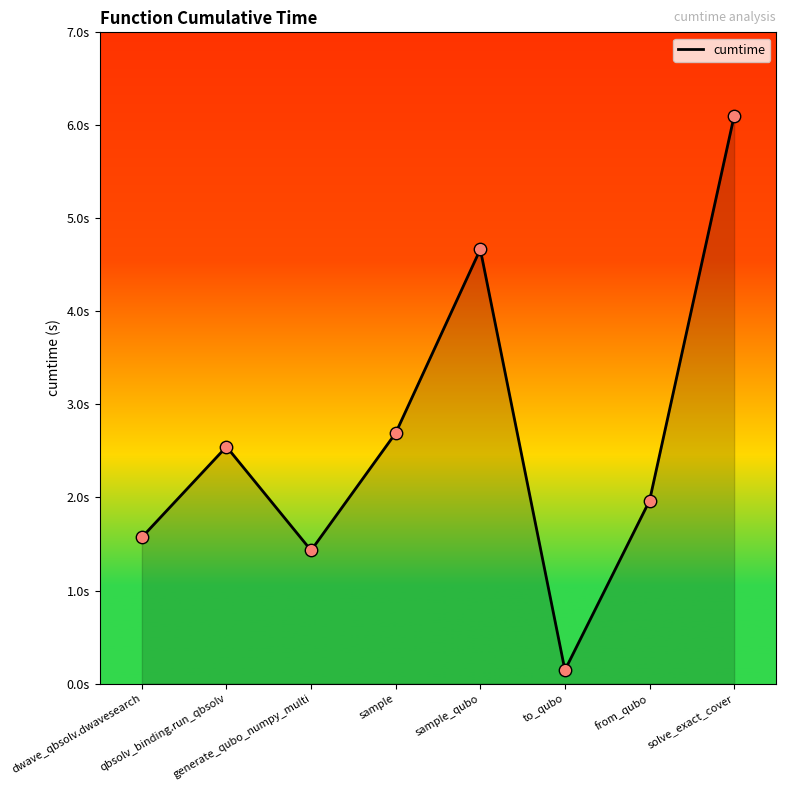

Is this an area chart (filled region under the line)?

Yes